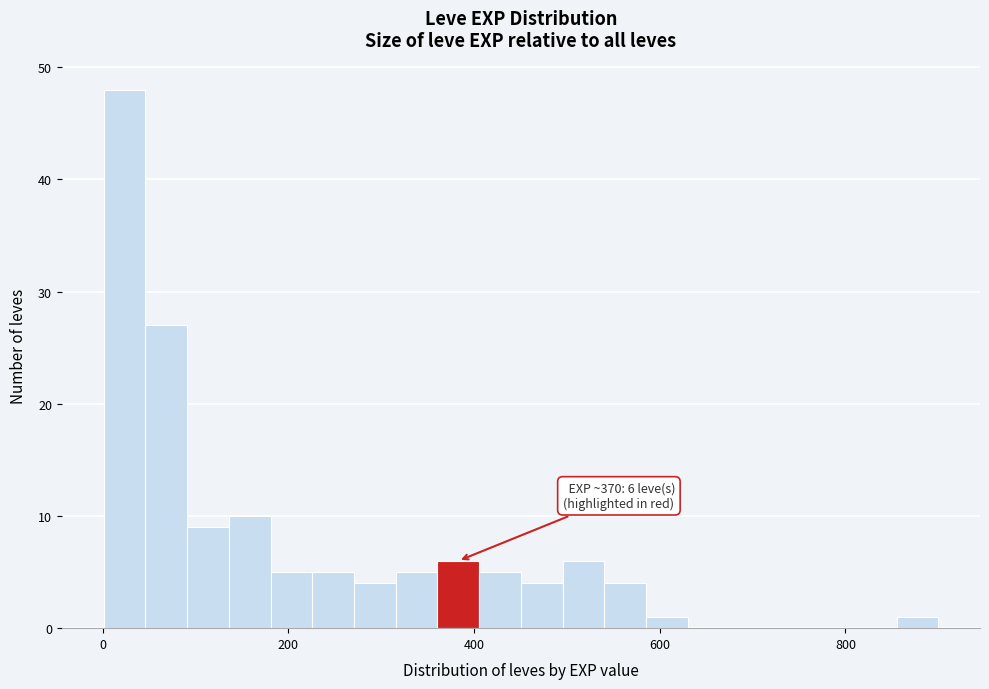

Around what value on the x-axis is the tallest bar? Give the approximate position of its centre, as read against the axis.

20